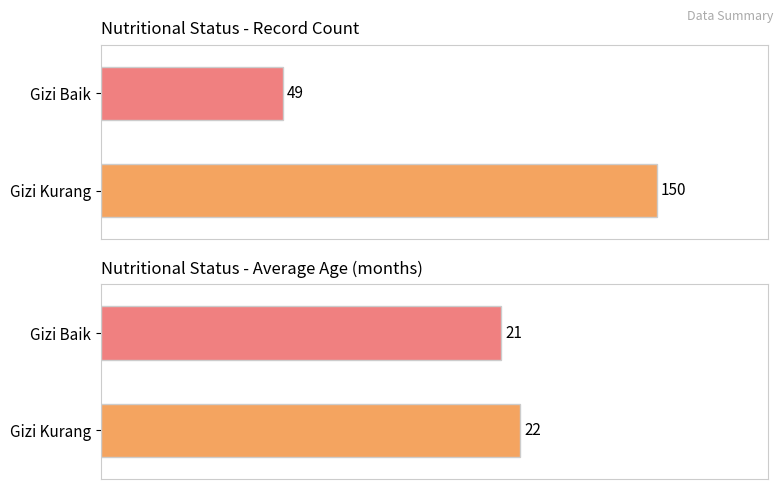

At which category does the chart reach its minimum across all series?

Gizi Baik